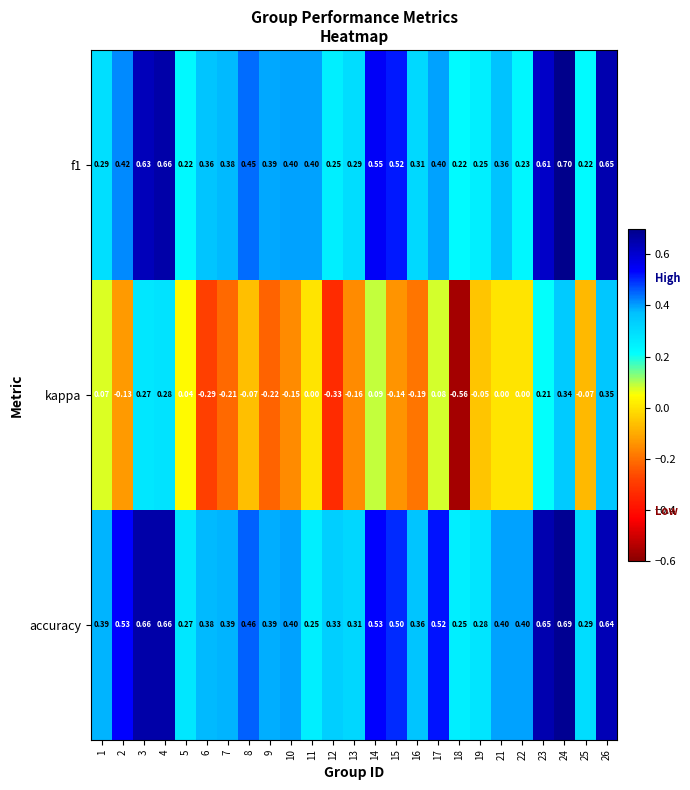

Which series has the largest total across all categories?

accuracy